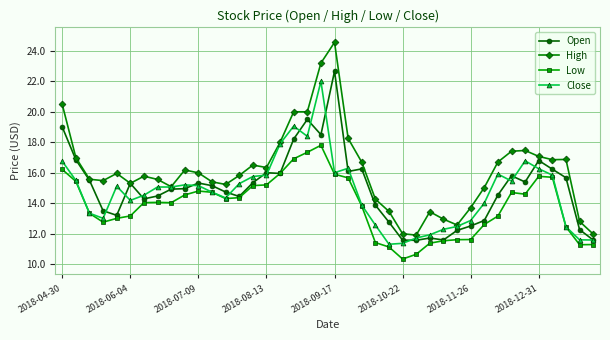

True or false: Open has more than 2 points higher than both neighbors.

True